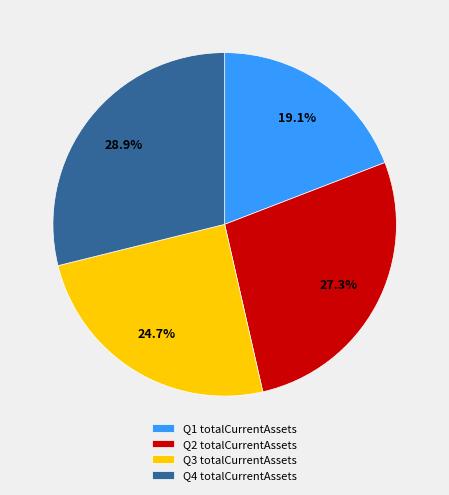

What is the smallest slice in the pie chart?

Q1 totalCurrentAssets